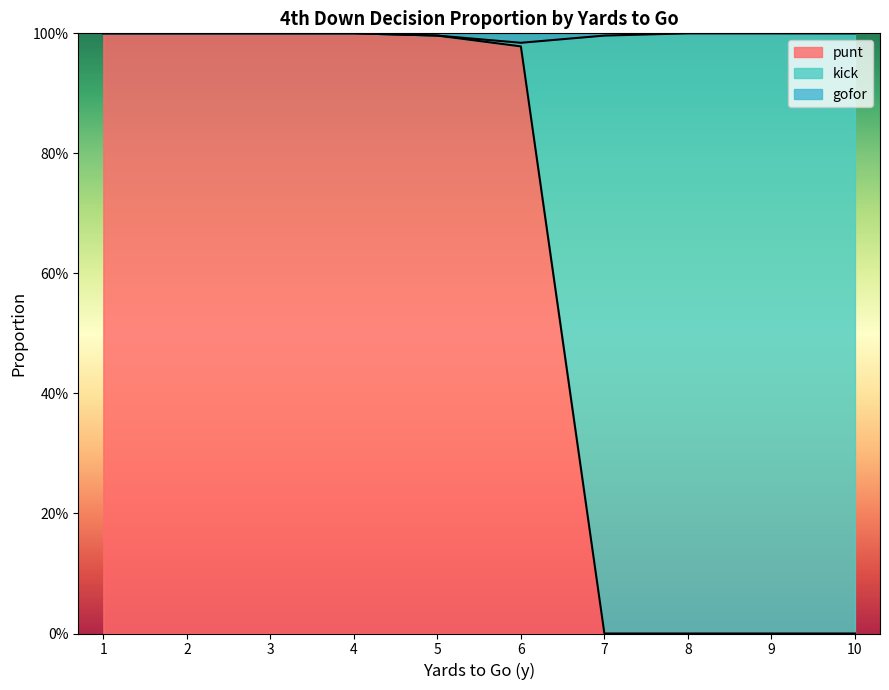

What is the average value of the punt series?

0.6